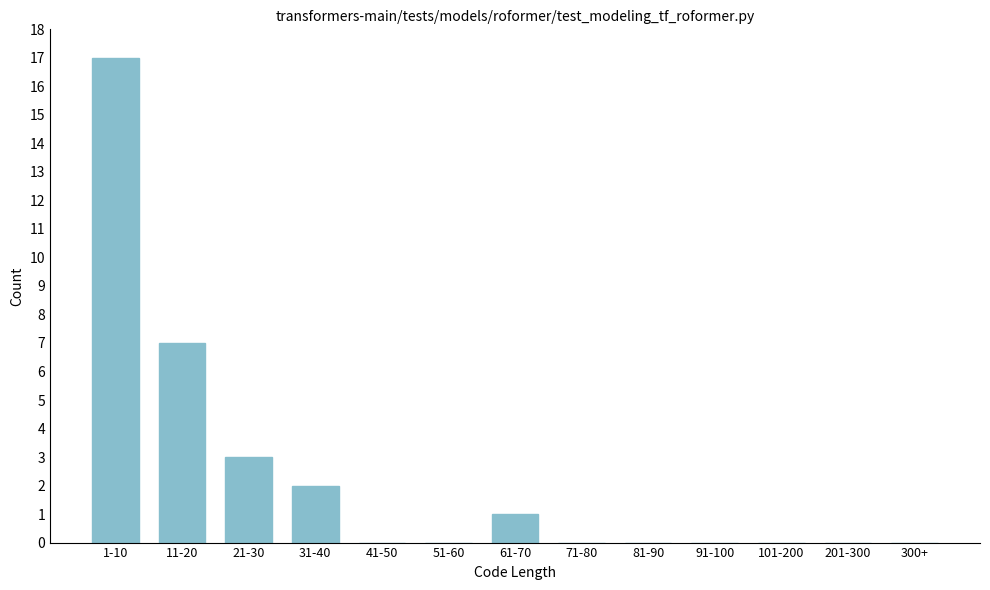

Reading right to left, list all the values displayed in this chart.

300+=0	201-300=0	101-200=0	91-100=0	81-90=0	71-80=0	61-70=1	51-60=0	41-50=0	31-40=2	21-30=3	11-20=7	1-10=17